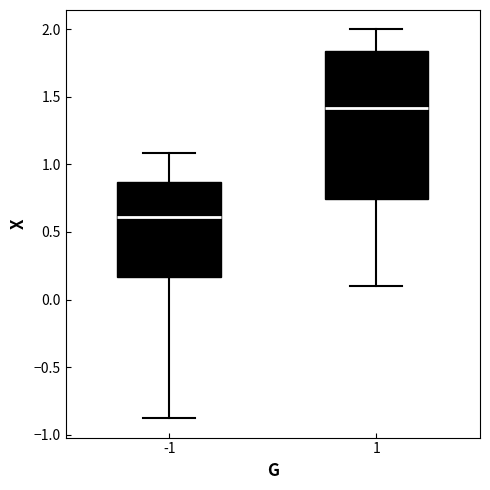

Where does the upper whisker of the box at x = 1 end on the y-axis? The values are not printed on the chart, so give them approximately, as read against the axis.

2.00